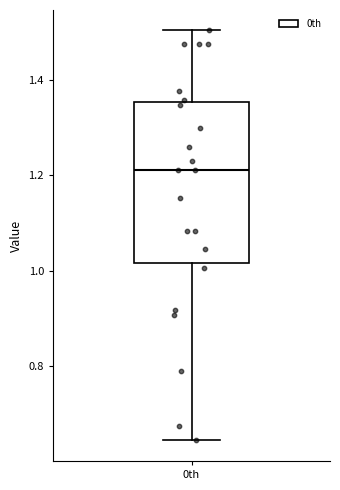

Where is the upper edge of the box for 0th on the y-axis? The values are not printed on the chart, so give them approximately, as read against the axis.

1.36